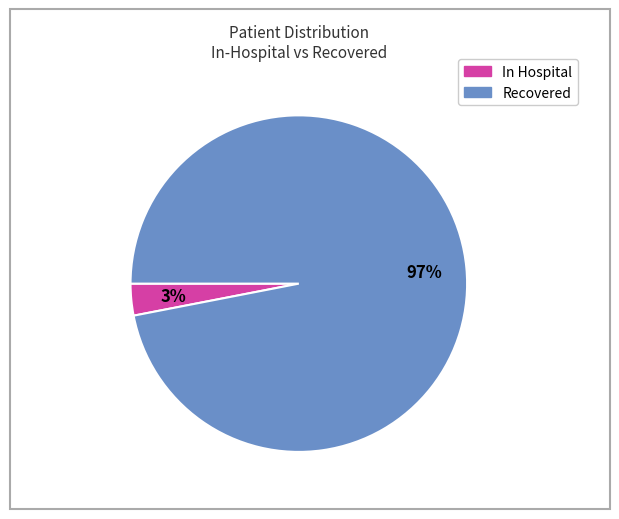

Is there a majority slice in this chart?

Yes